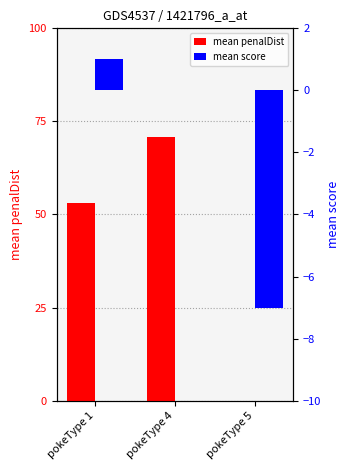

What is the average value of the mean score series?

-2.0